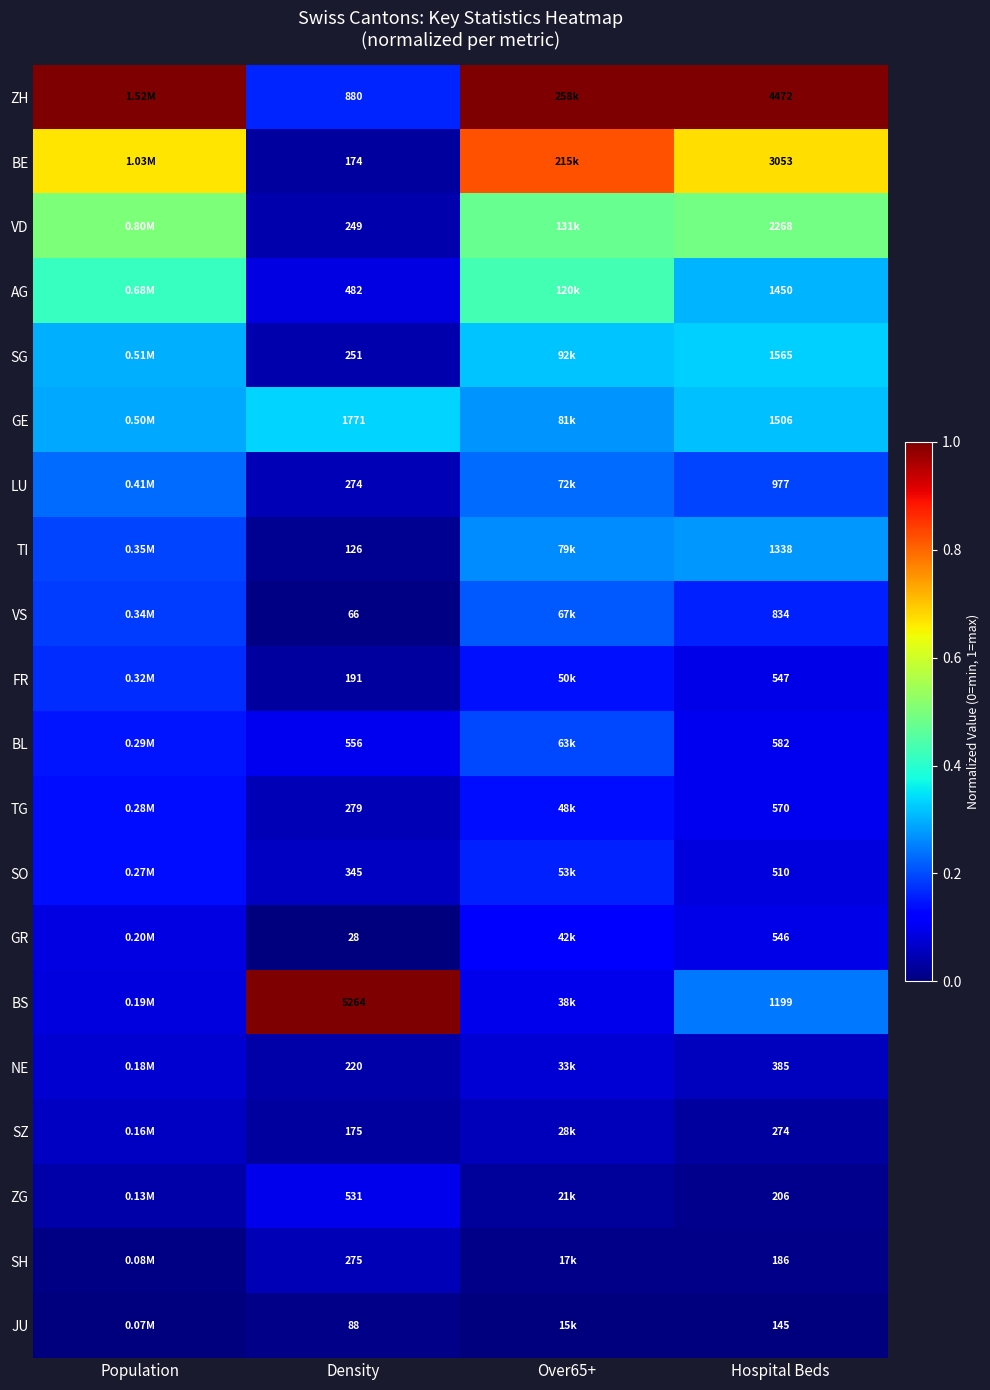

At which category is the sum across all series the highest?

Over65+